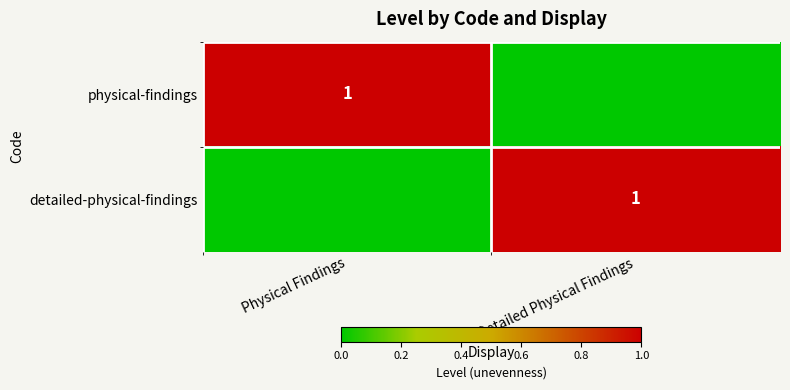

The physical-findings series shows 0 at Physical Findings. True or false?

False